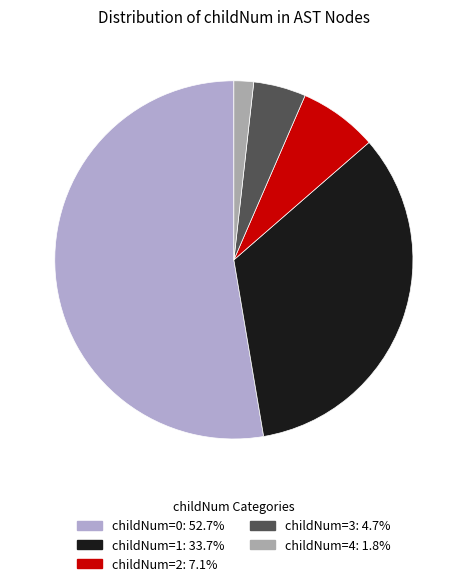

Does any single category account for the majority?

Yes